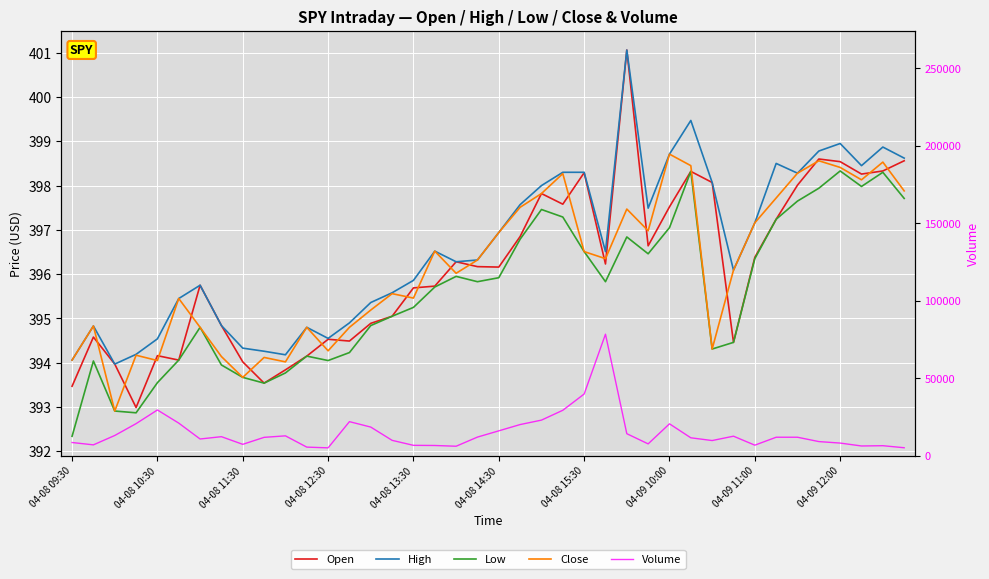

Where is High nearest to the value 397?

04-08 14:30